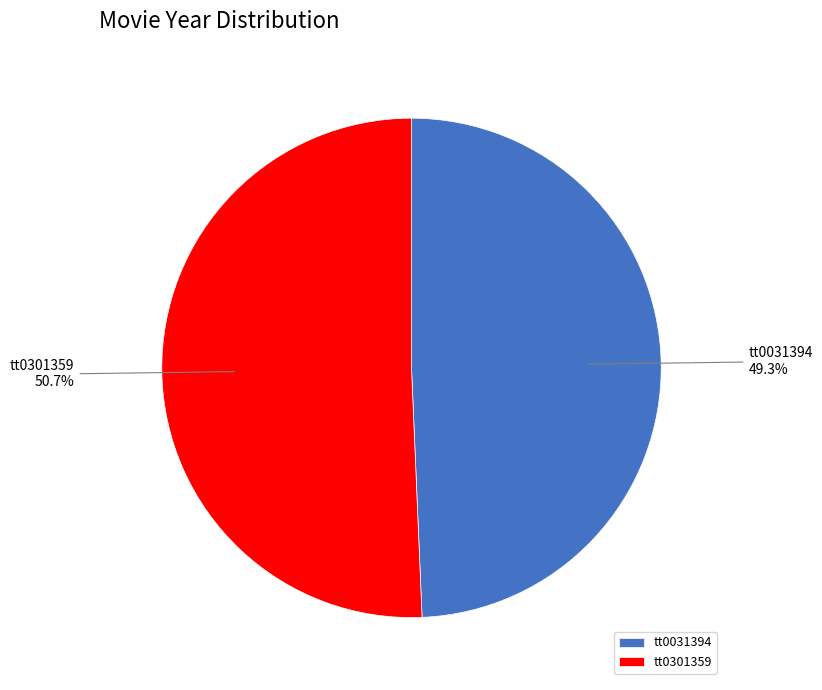

Which category accounts for the majority?

tt0301359